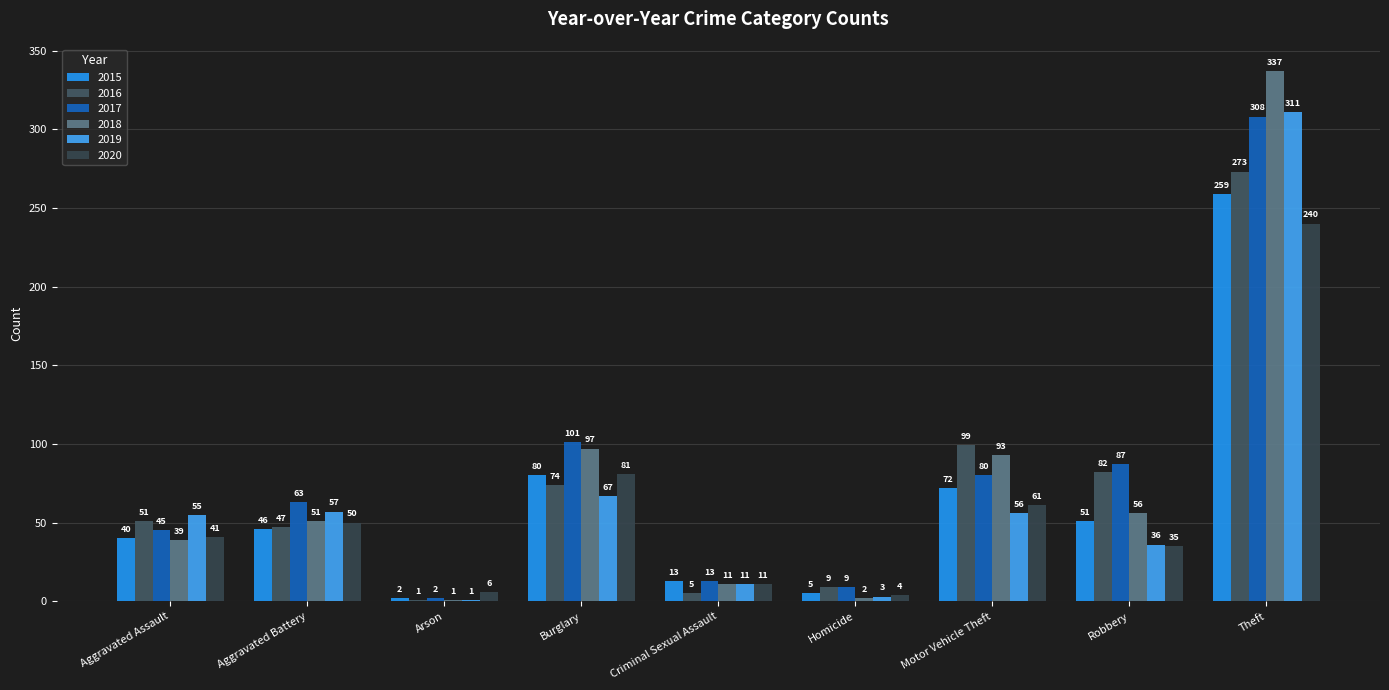

What is the value of the 2017 bar at the 2nd from the left?

63